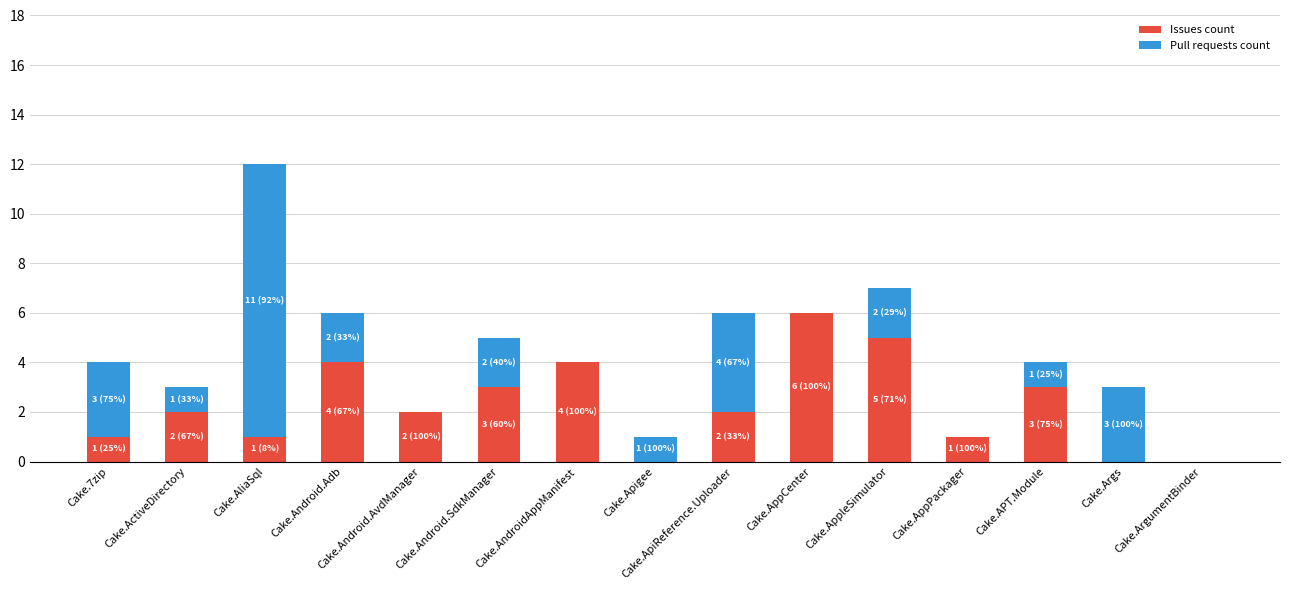

At which category is the sum across all series the highest?

Cake.AliaSql